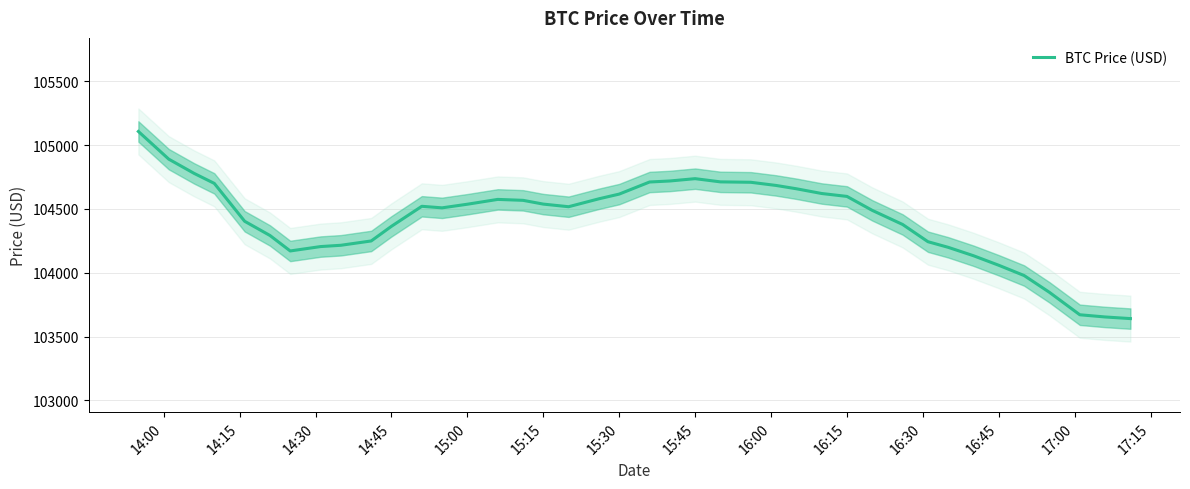

What is the highest value of the BTC Price (USD) series?

105106.4